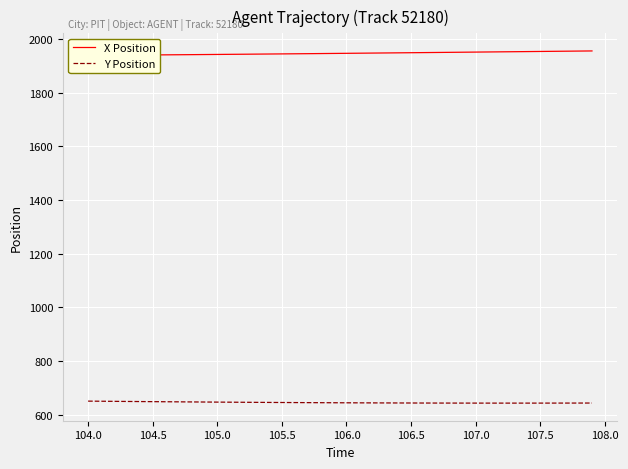

What is the lowest value of the Y Position series?

643.1